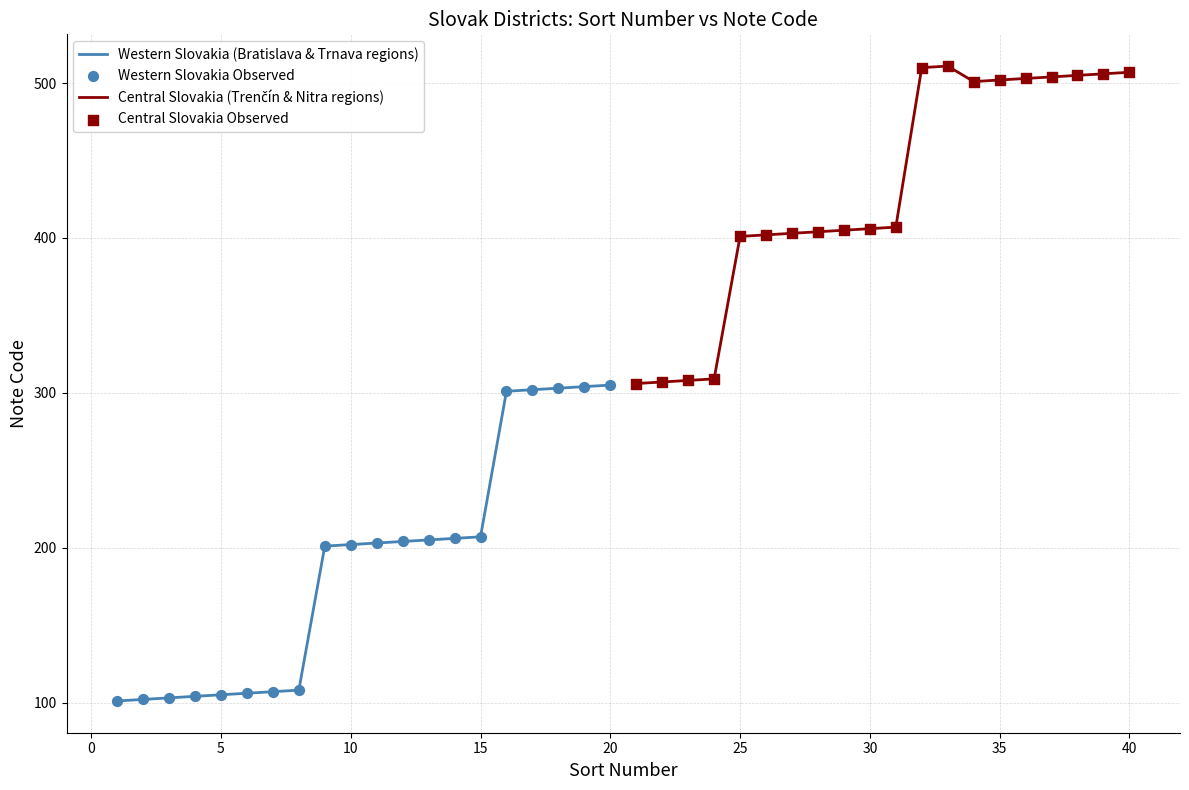

Which series has the largest Y range (max minus min)?

Central Slovakia (Trenčín & Nitra regions)